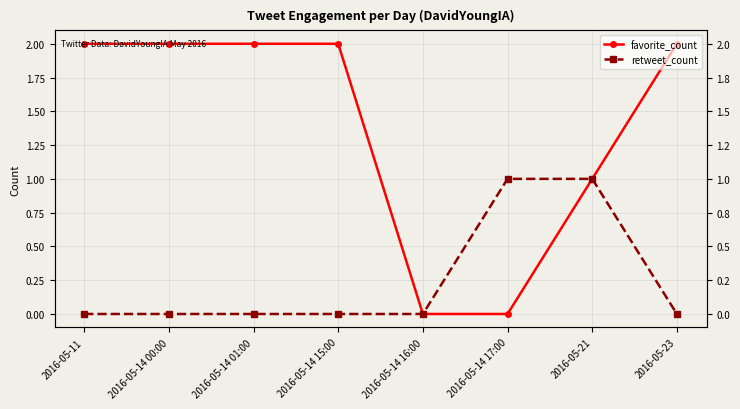

Between 2016-05-14 01:00 and 2016-05-21, which series saw the biggest shift?

favorite_count